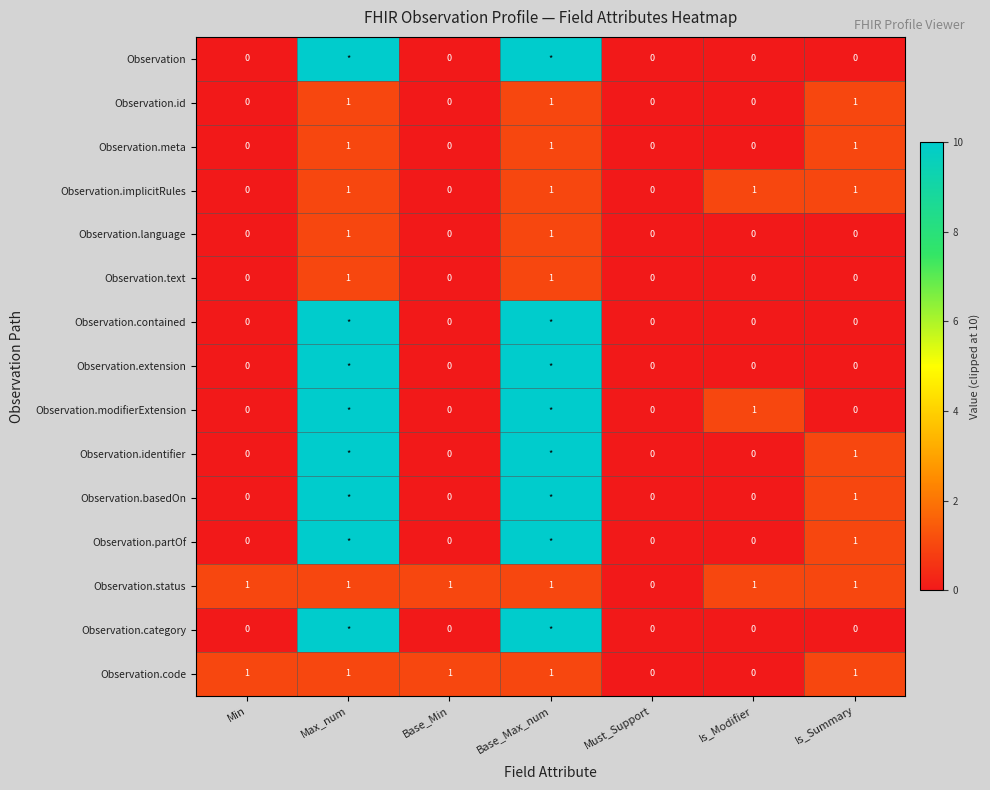

What is the total value across all series at Is_Summary?

8